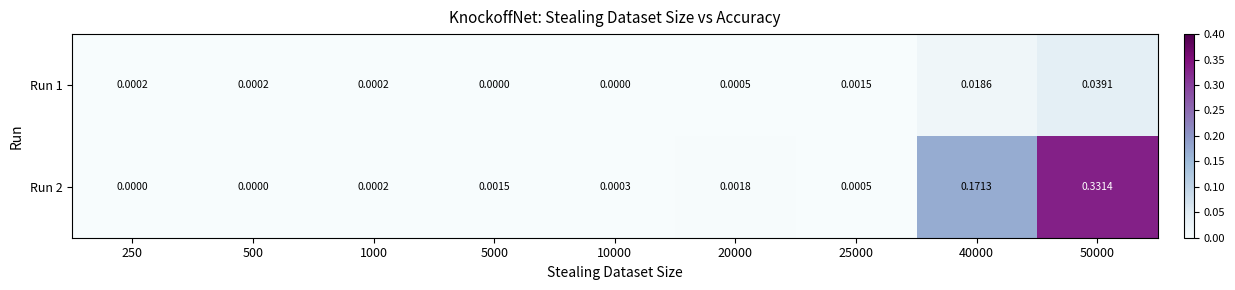

Is the value of Run 1 at 50000 greater than the value of Run 2 at 250?

Yes